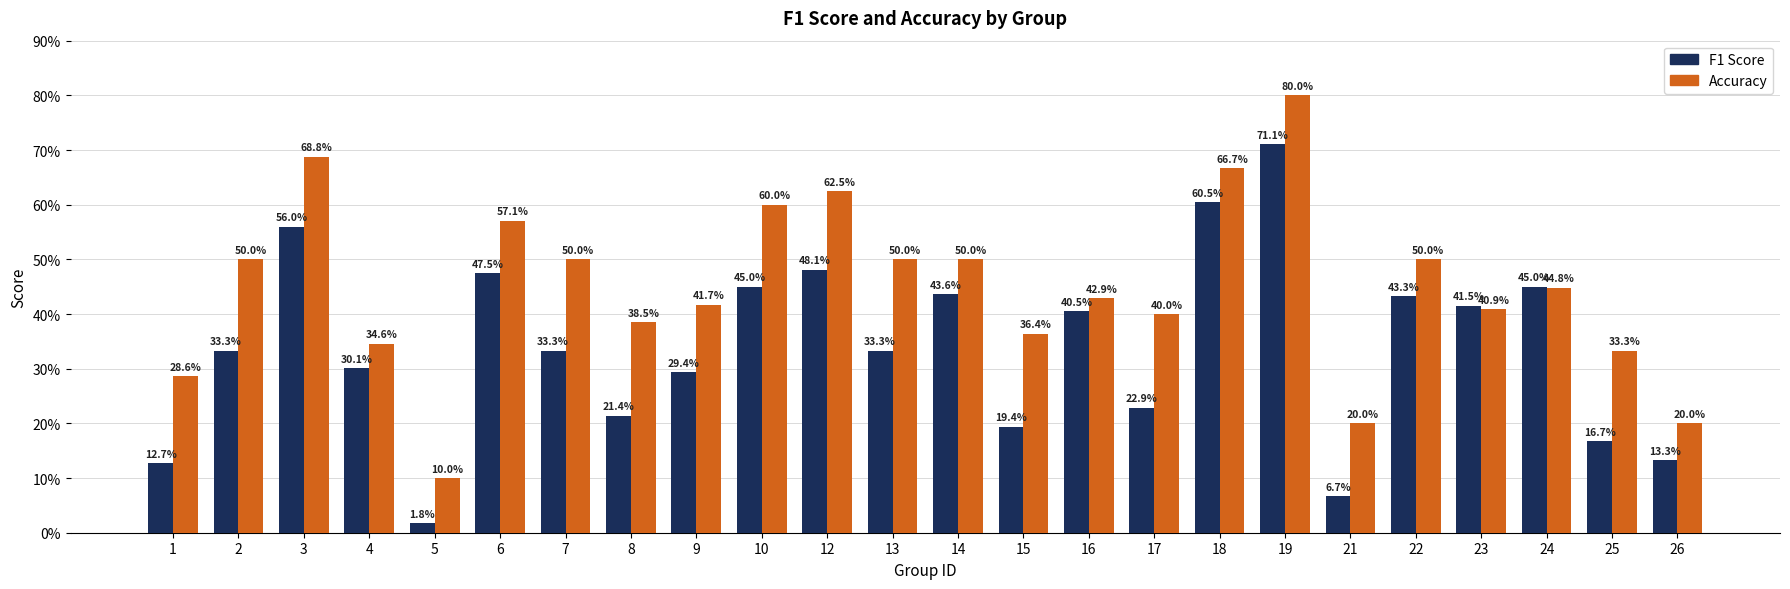

Is the value of F1 Score at 10 greater than the value of Accuracy at 8?

Yes